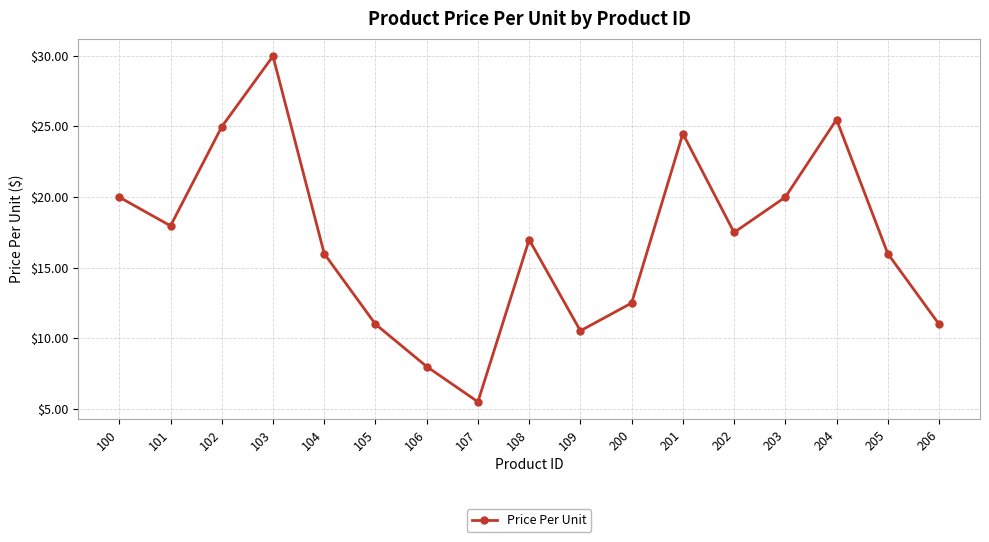

What is the value of the 6th point from the left?

11.0